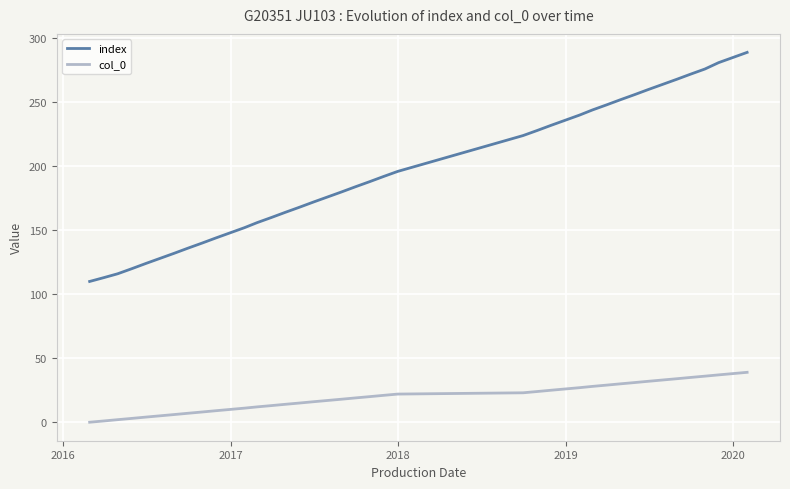

Which series has the largest total across all categories?

index